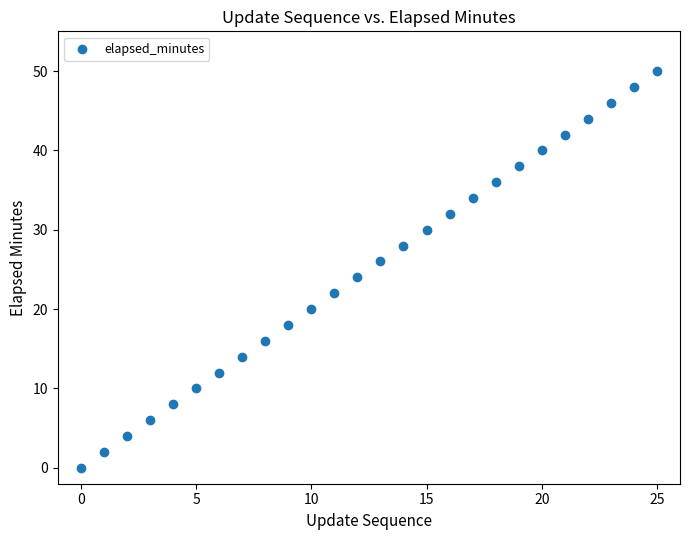

What is the range of Y values (max minus min)?

50